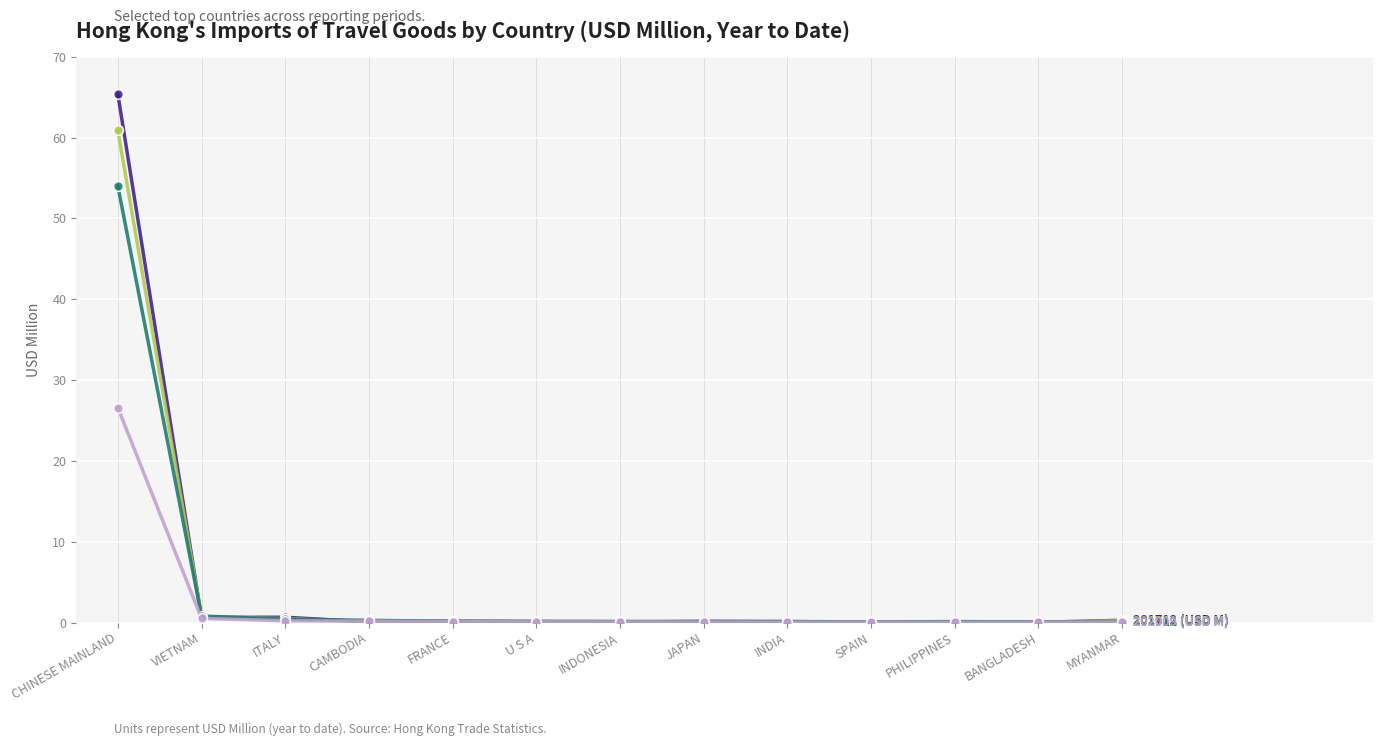

Does the chart display data point markers on the line(s)?

Yes